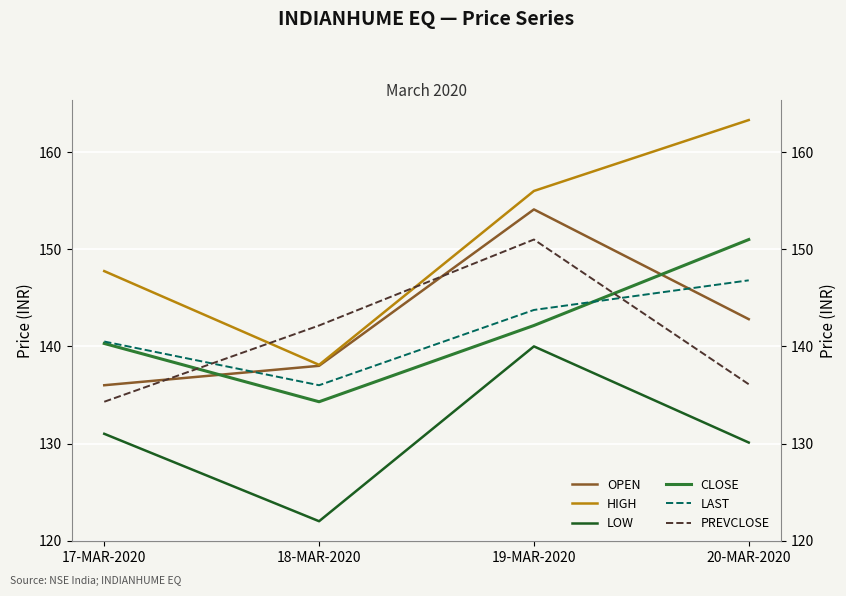

Is it true that LOW equals 140.0 at 19-MAR-2020?

True